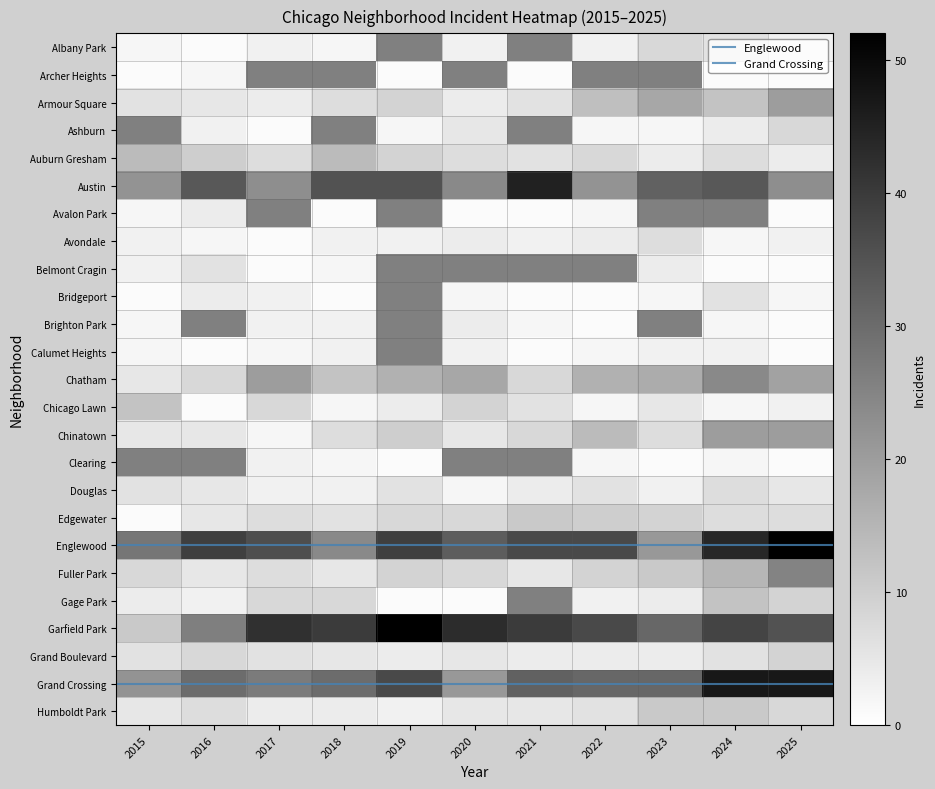

What is the sum of the Douglas values at 2016 and 2020?

7